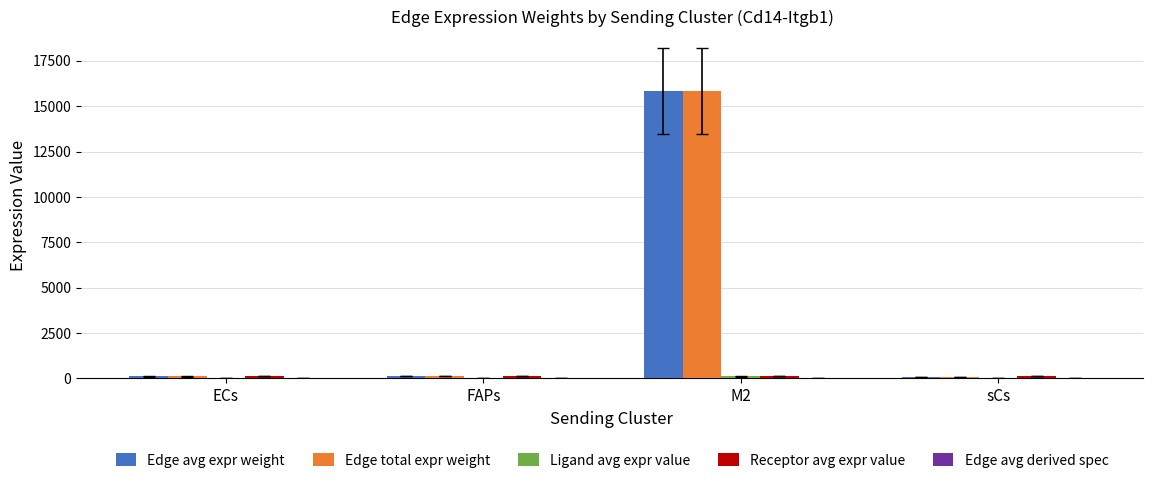

What is the sum of all Edge avg expr weight values?

16173.8